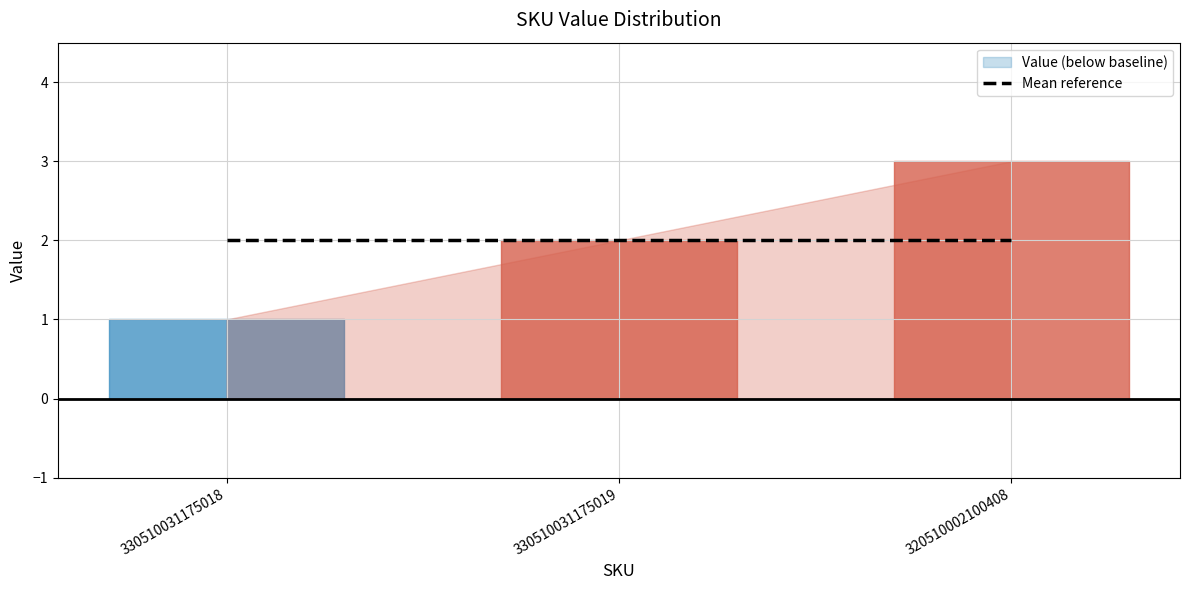

Which category has the lowest value across all series?

330510031175018